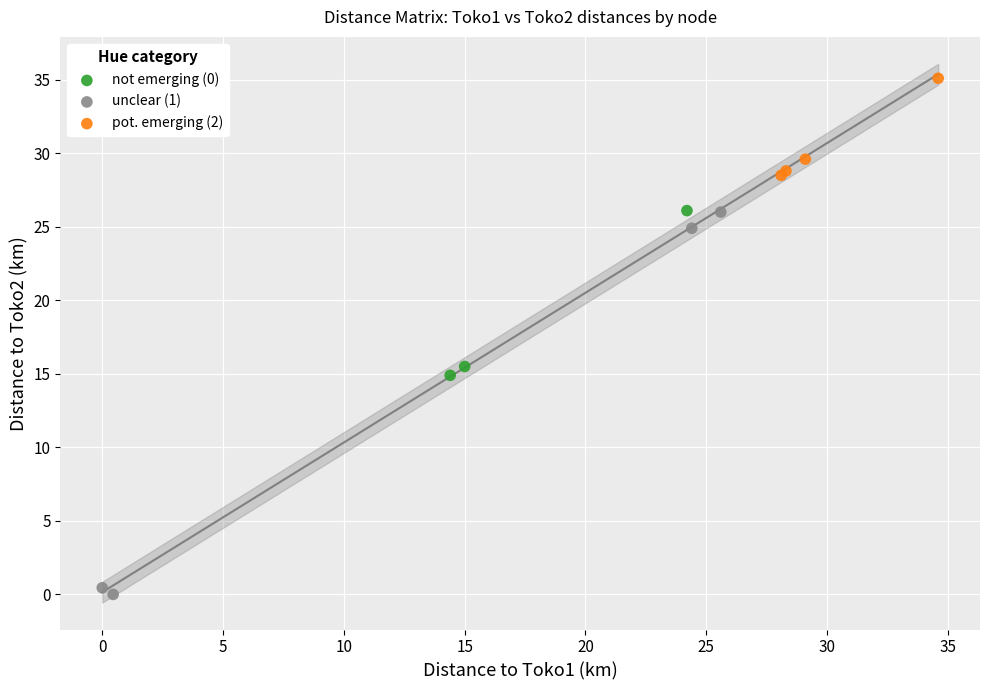

Which series has the widest spread of Y values?

unclear (1)